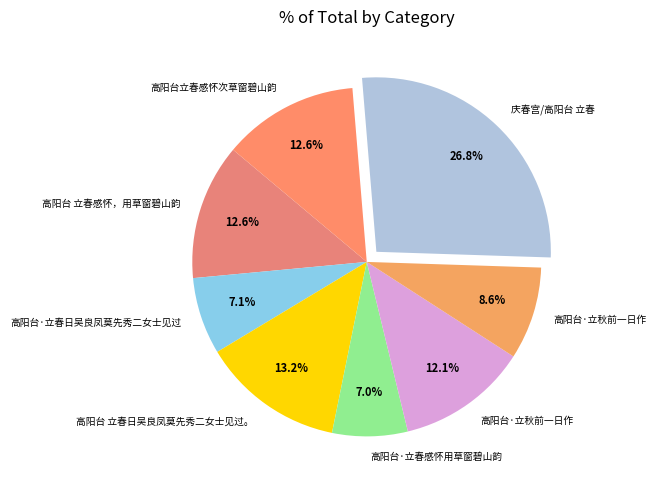

How many slices are in this pie chart?

8